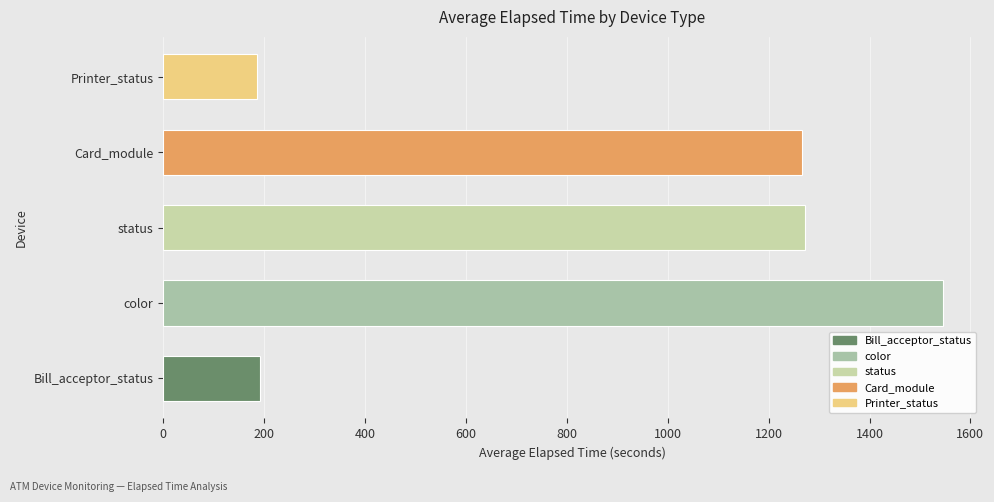

What is the difference between the second highest and minimum values?

1086